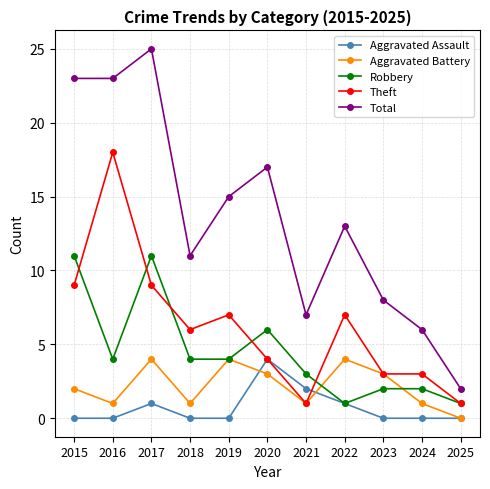

What is the total value across all series at 2020?

34